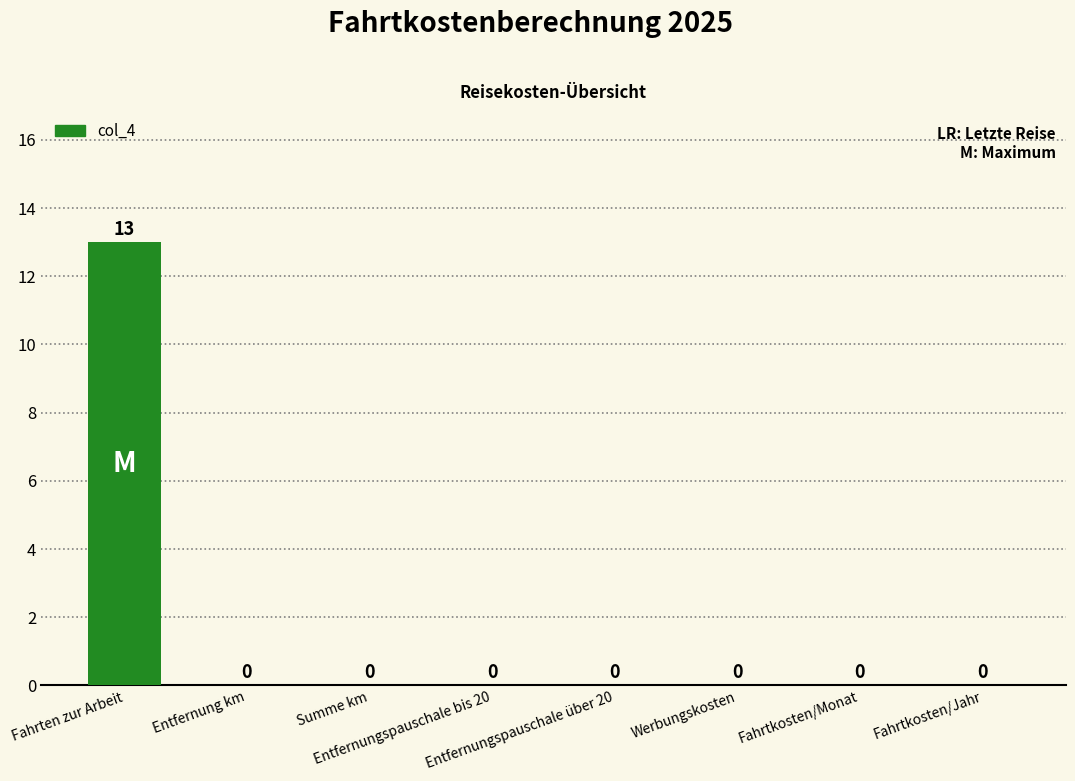

What is the maximum value shown in the chart?

13